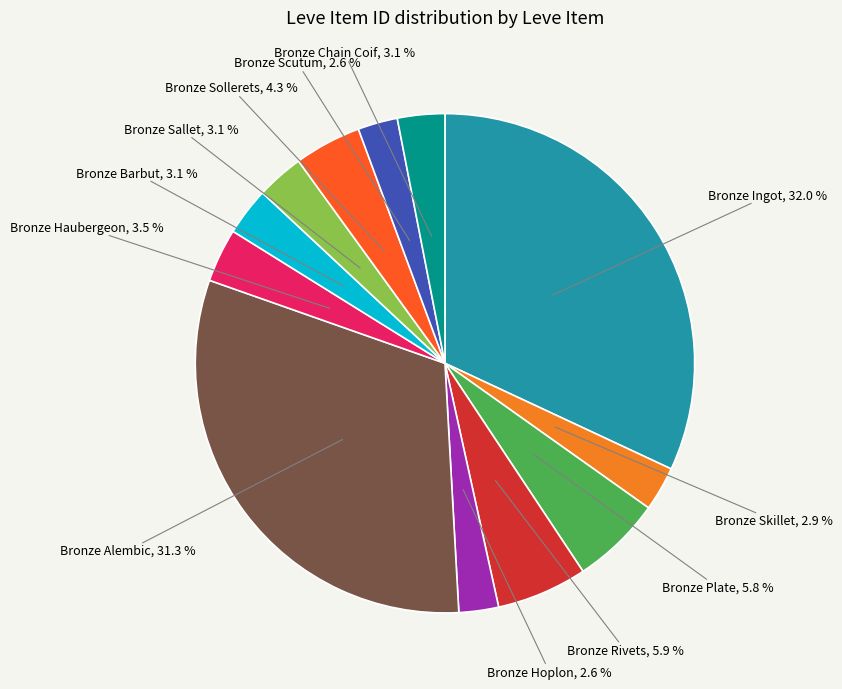

Combined, what portion of the pie is Bronze Sallet, 3.1 % and Bronze Alembic, 31.3 %?

34.3%